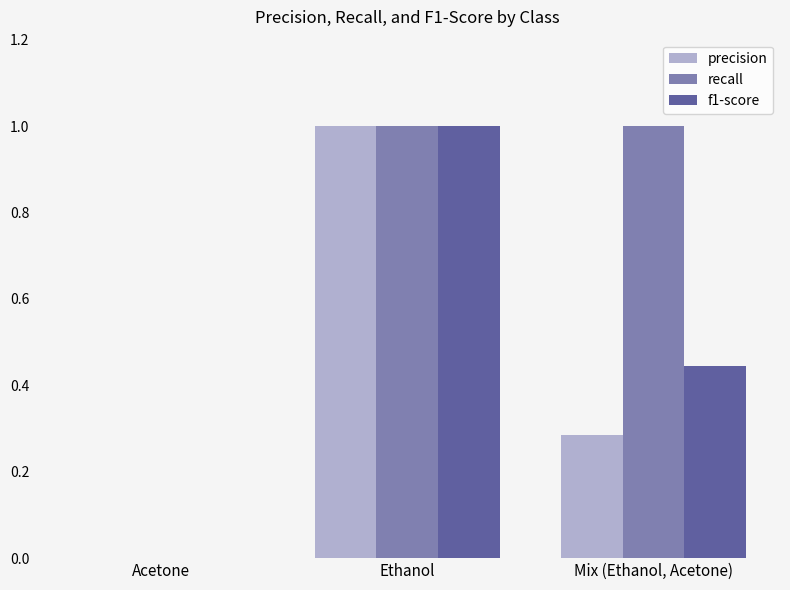

How many recall values are between 0 and 1?

3